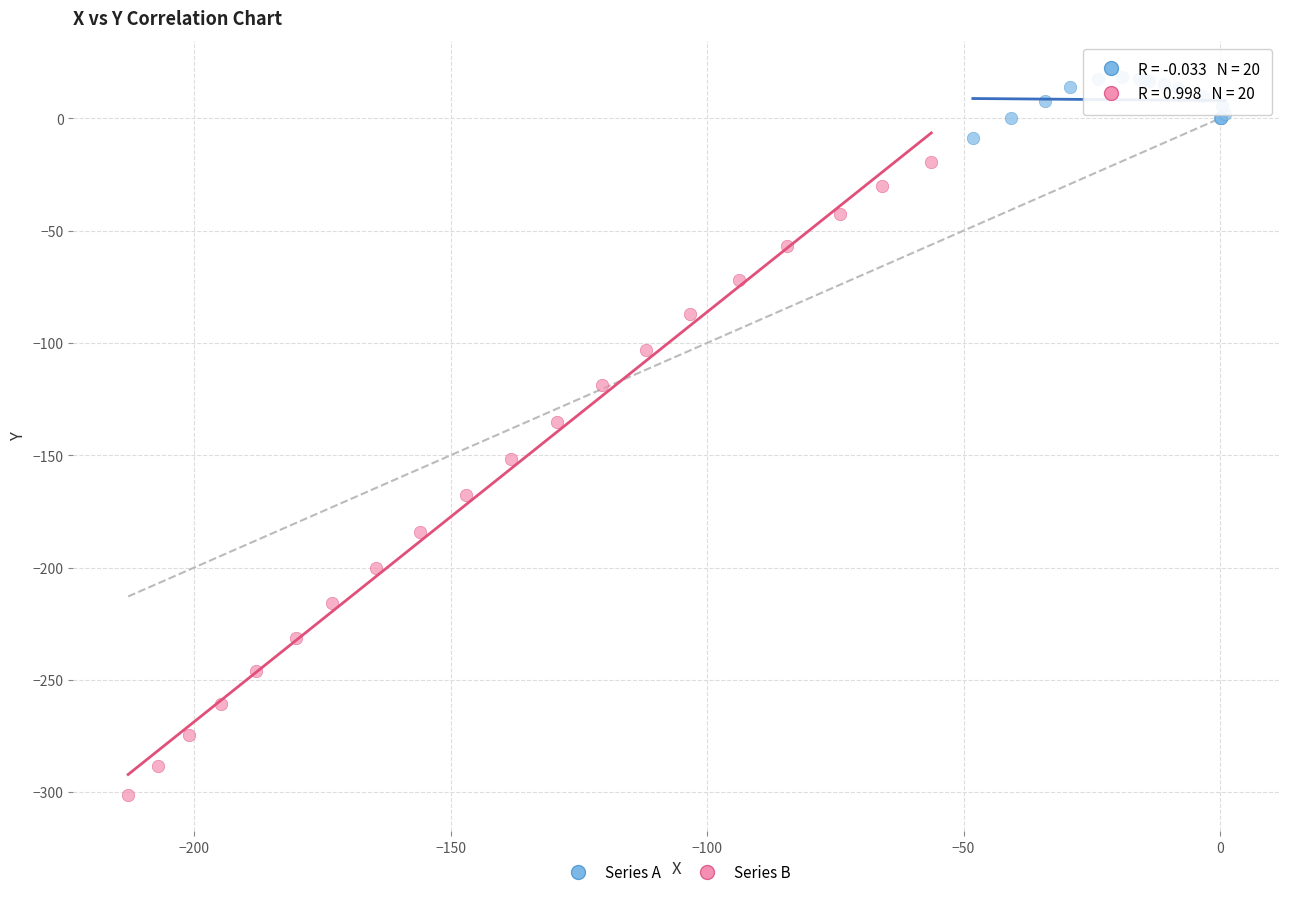

What are all the series names shown in the legend?

Series A, Series B